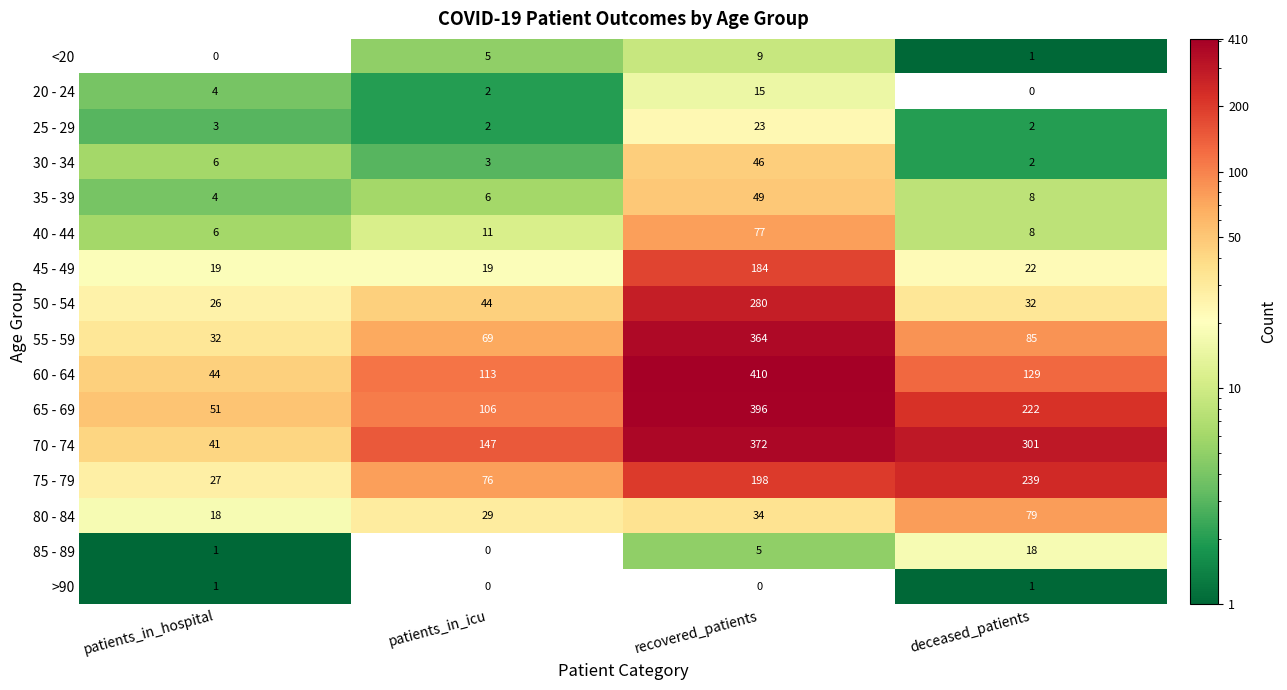

Which series has the widest spread of values?

60 - 64